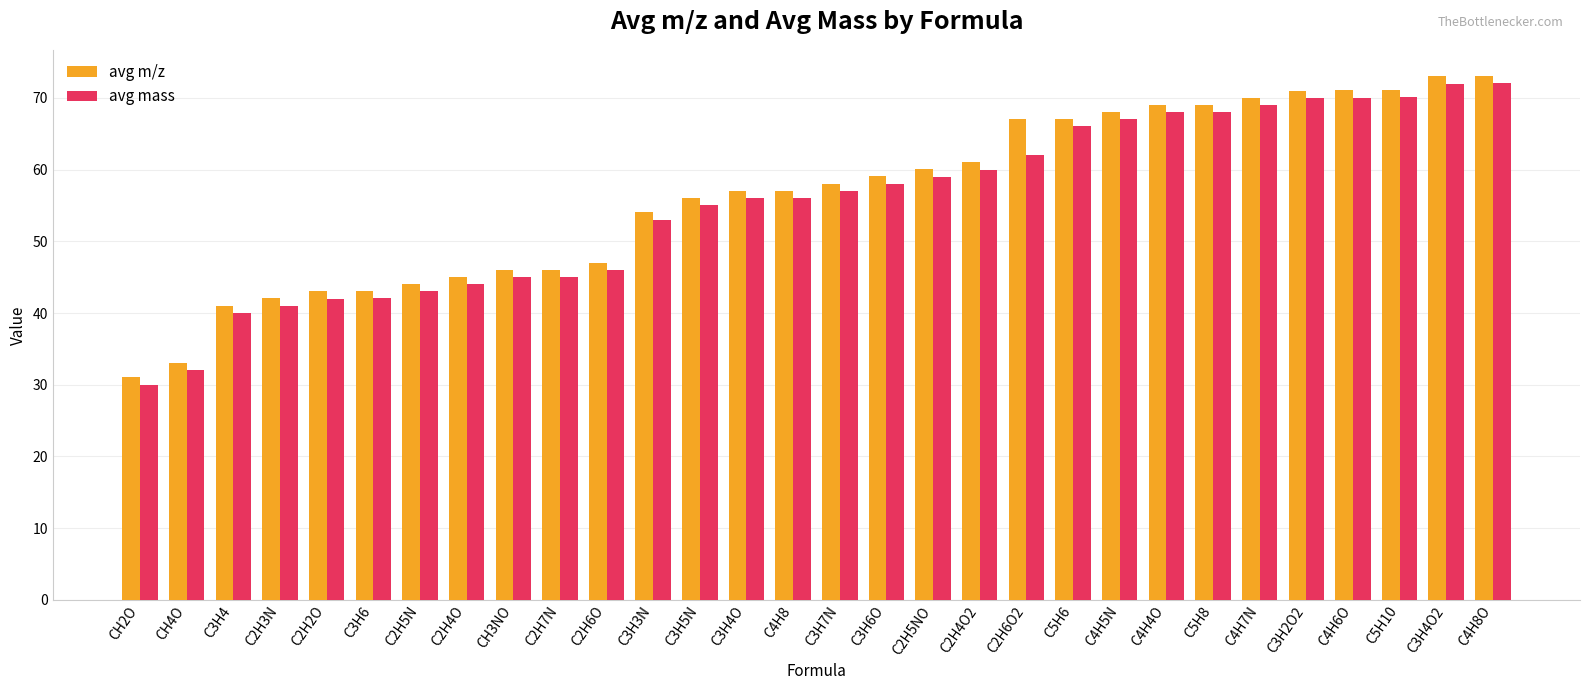

Which label corresponds to the smallest value in the chart?

CH2O